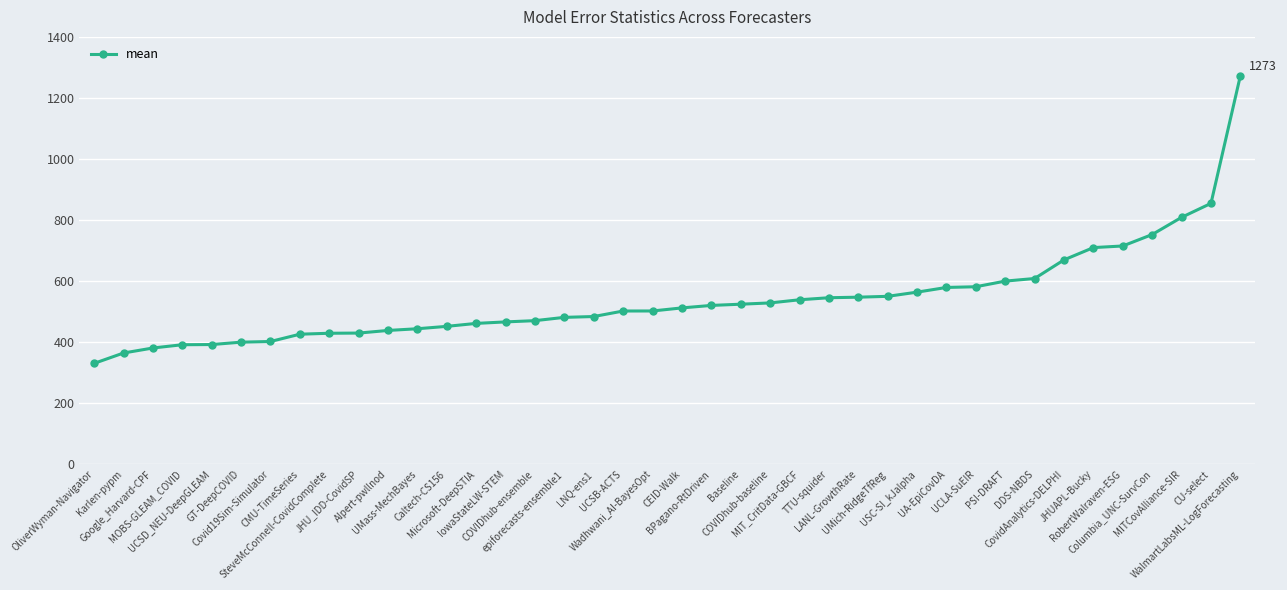

What is the label of the 6th point from the left?

GT-DeepCOVID